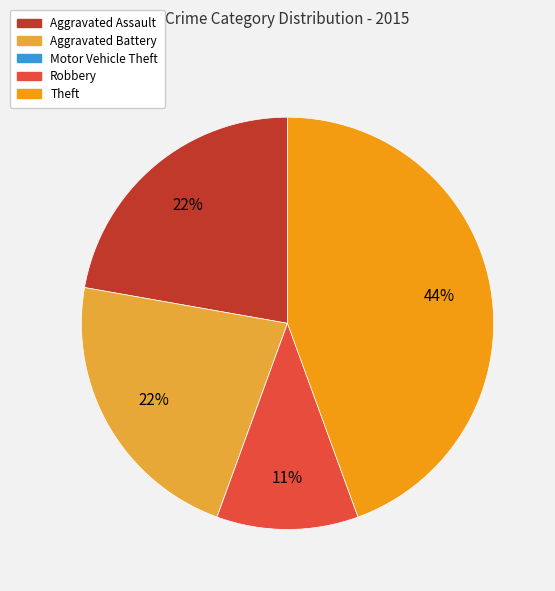

Is Aggravated Battery the majority of the pie?

No